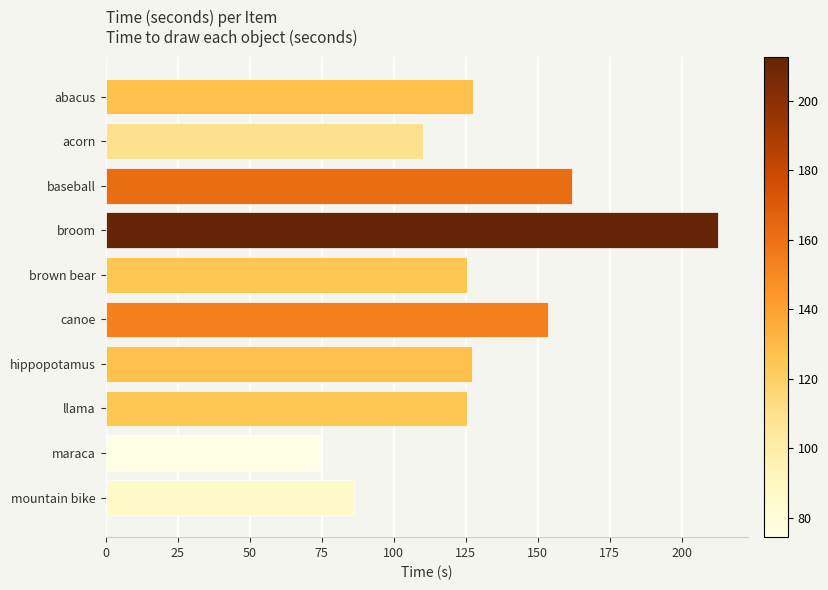

How many values exceed 127?

5